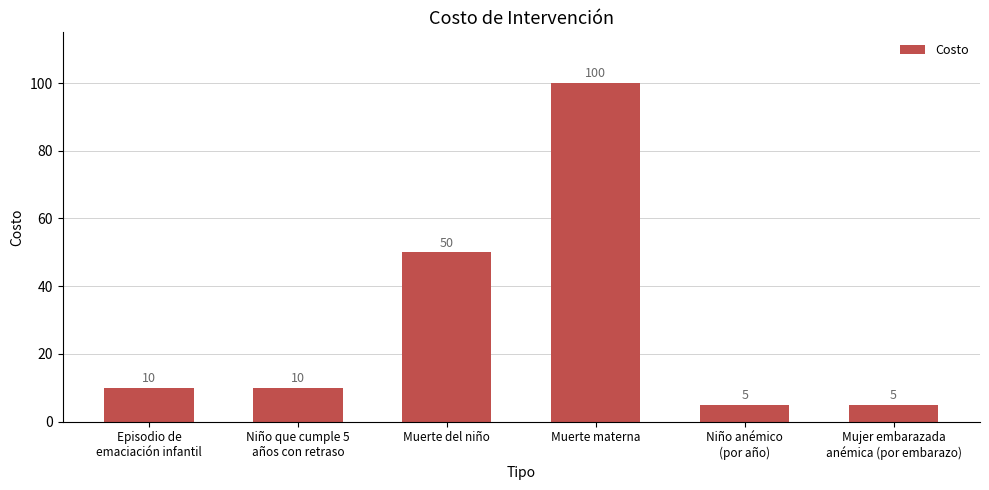

What is the greatest value displayed?

100